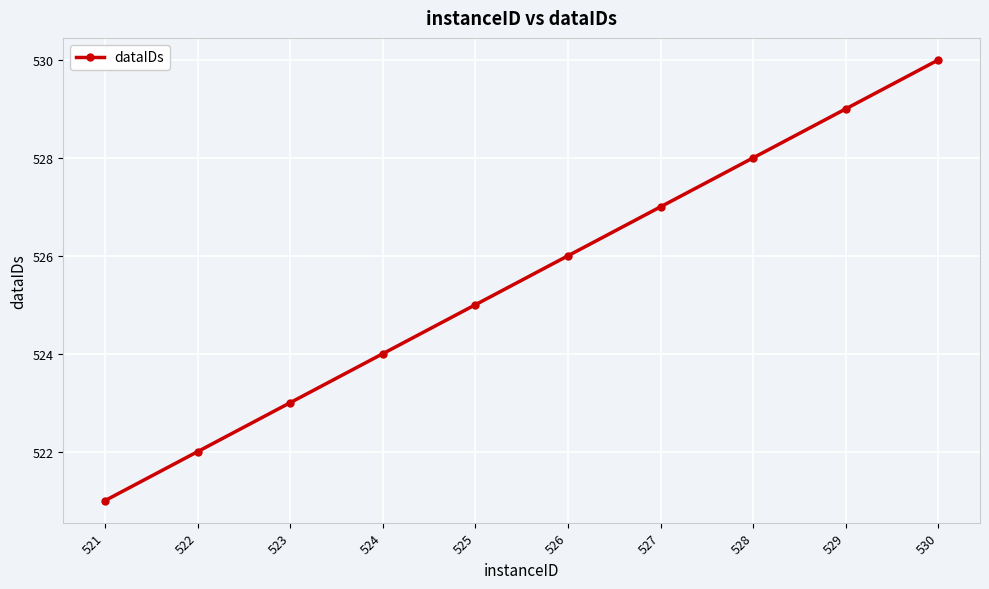

The value at 521 is 521. True or false?

True